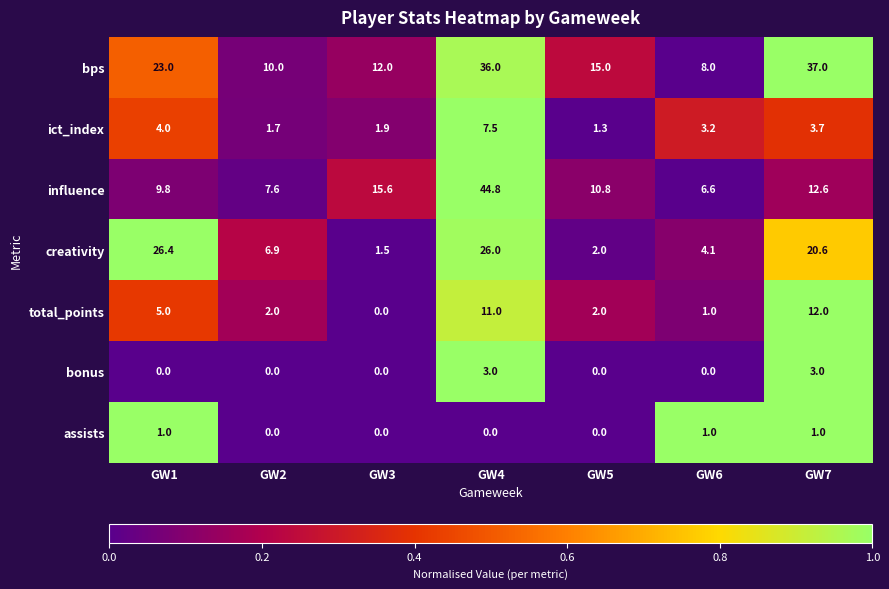

Read the assists value at GW1.

1.0